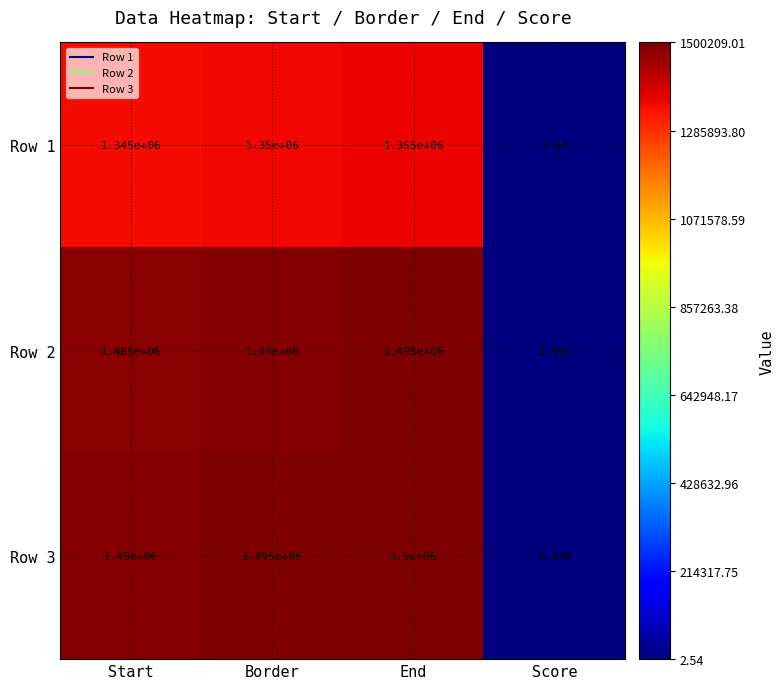

At which label is Row 3 closest to 750003?

Start